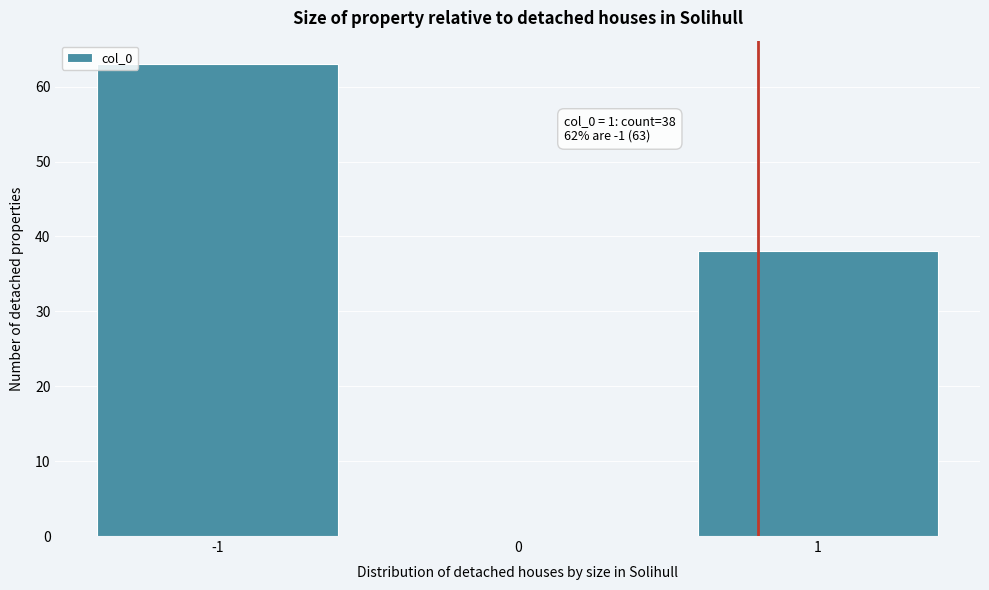

Reading right to left, list all the values displayed in this chart.

1=38	0=0	-1=63